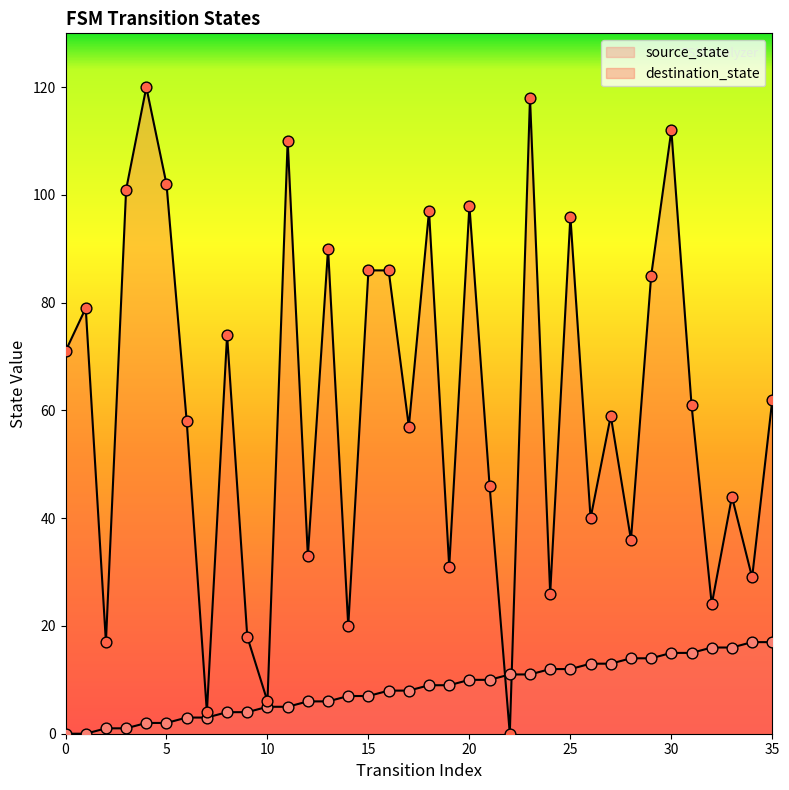

What are all the series names shown in the legend?

source_state, destination_state